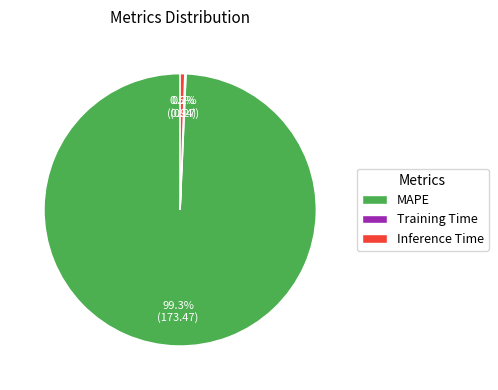

Does any single category account for the majority?

Yes